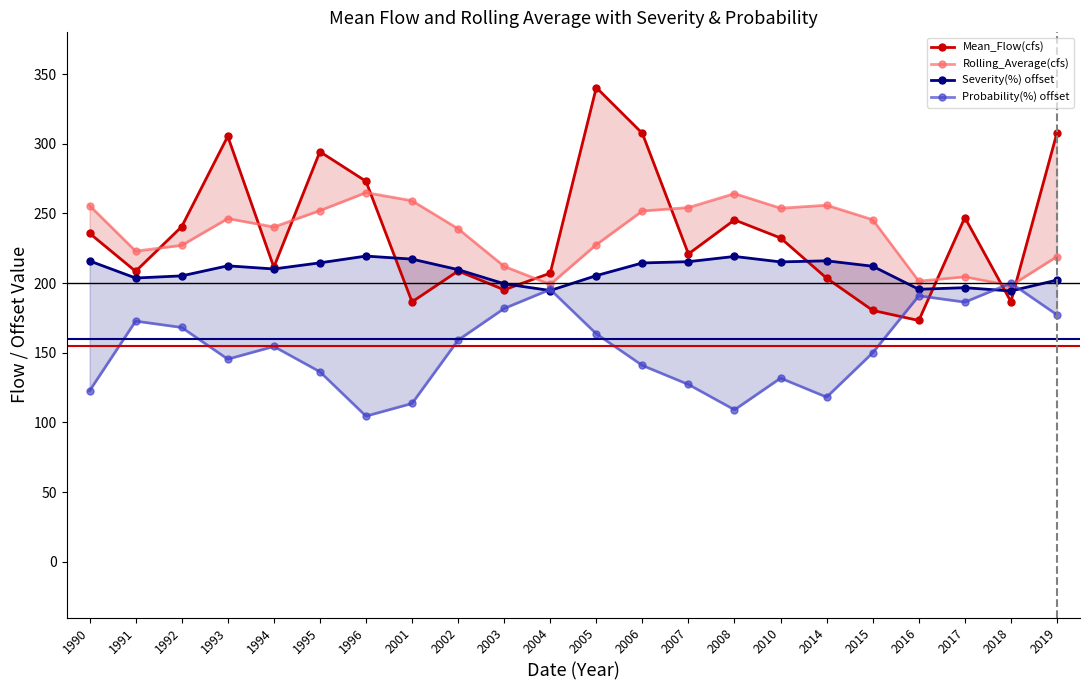

At which category does the chart reach its peak across all series?

2005